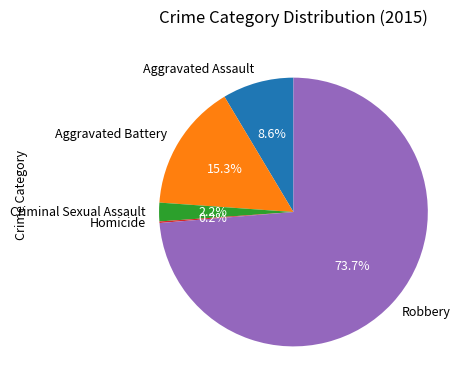

Which category has the biggest portion of the pie?

Robbery